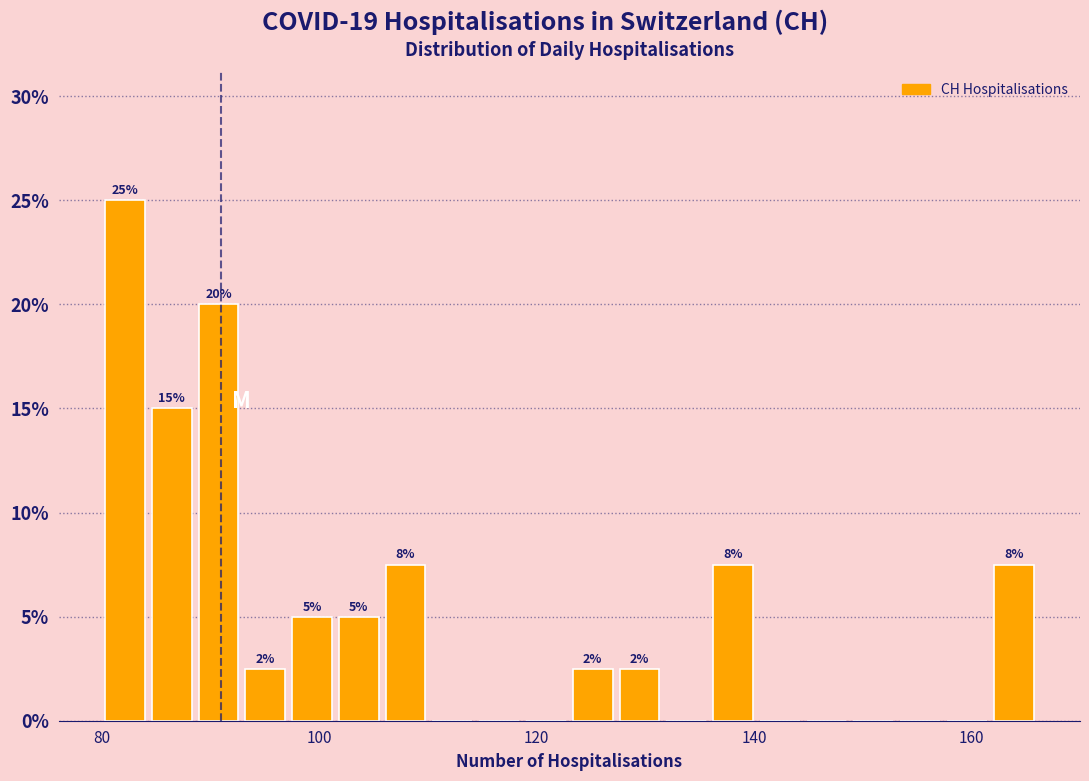

Read against the x-axis, roughly where is the centre of the tallest bar?

82